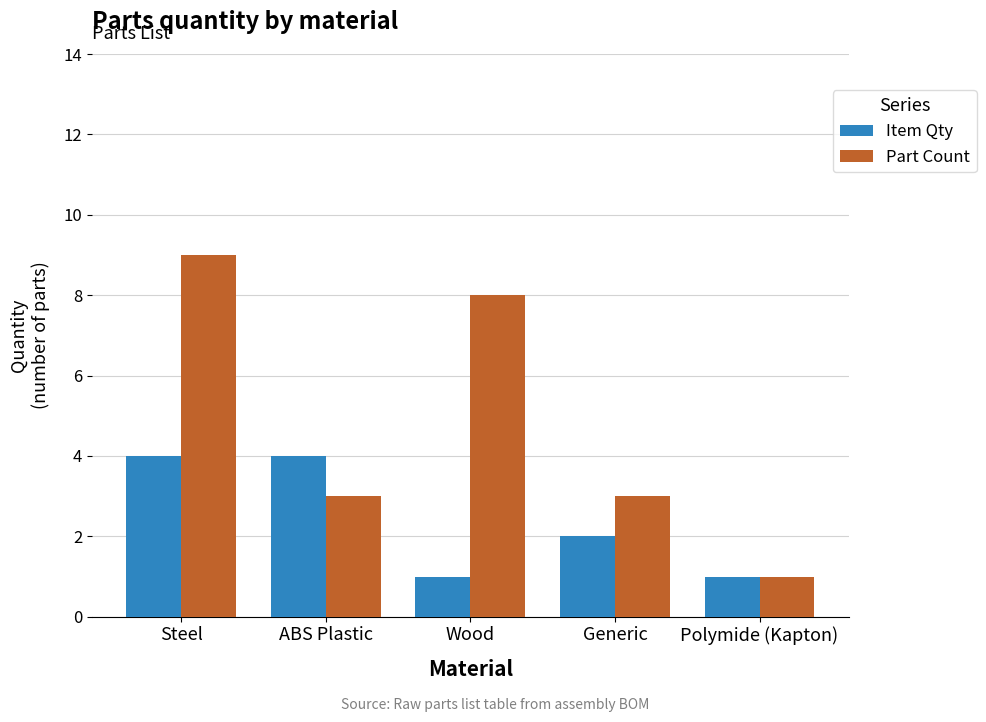

How many distinct data groups are displayed?

2